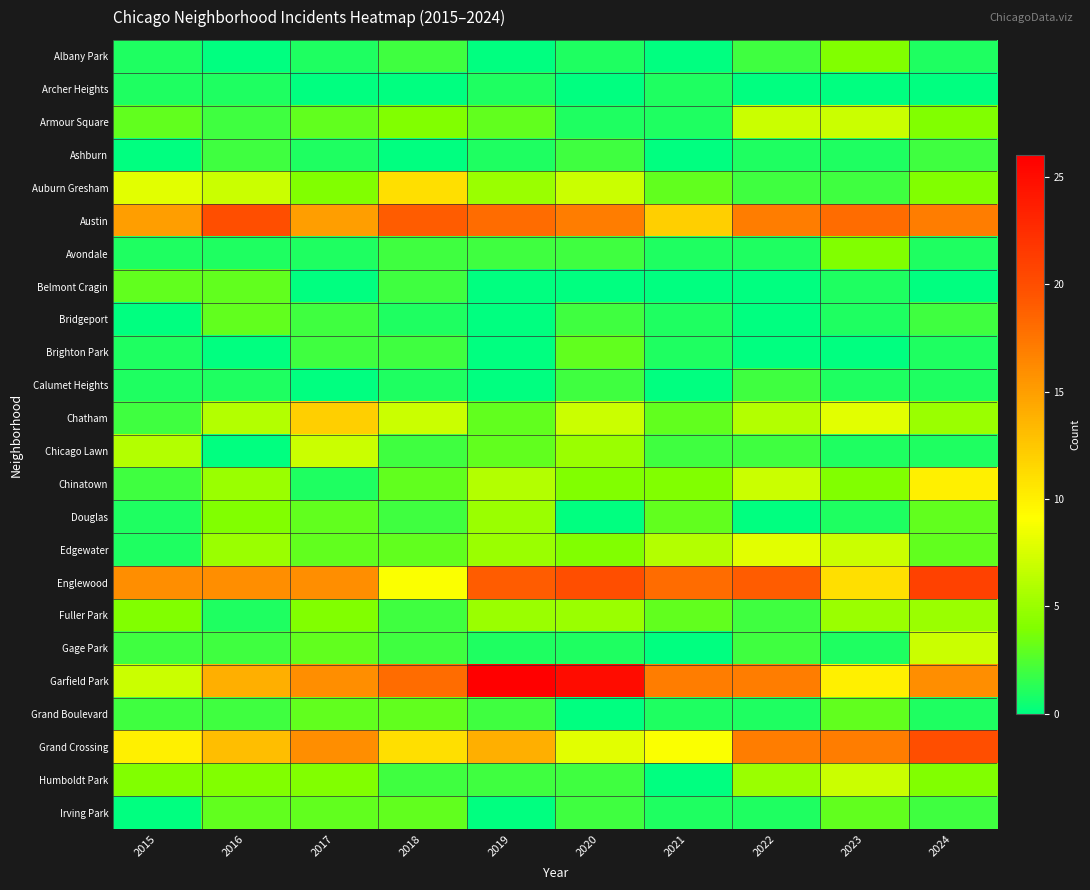

Which series has the largest range (max minus min)?

Garfield Park